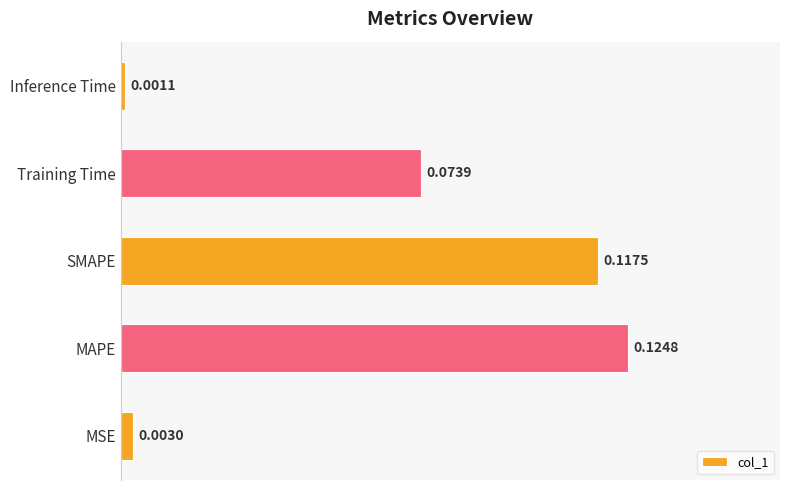

What is the sum of all values?

0.3